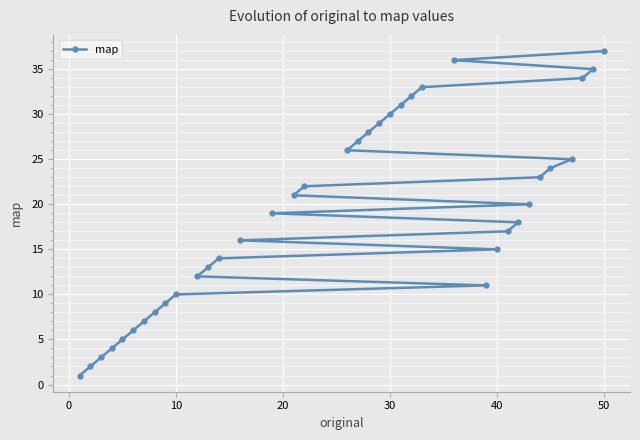

What is the difference between the second highest and minimum values?

35